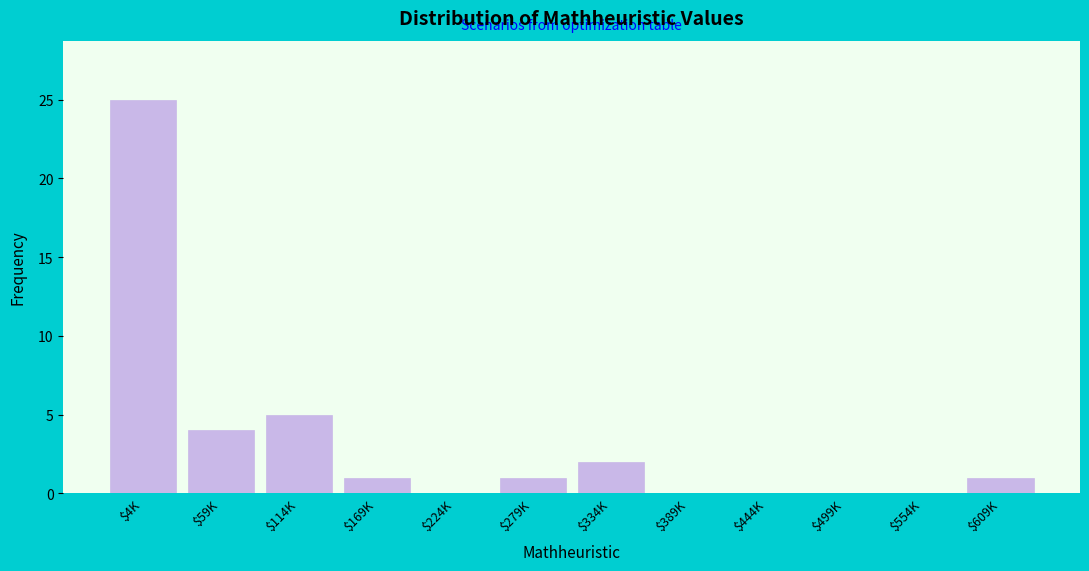

The chart shows a value of 1 at $169K. True or false?

True